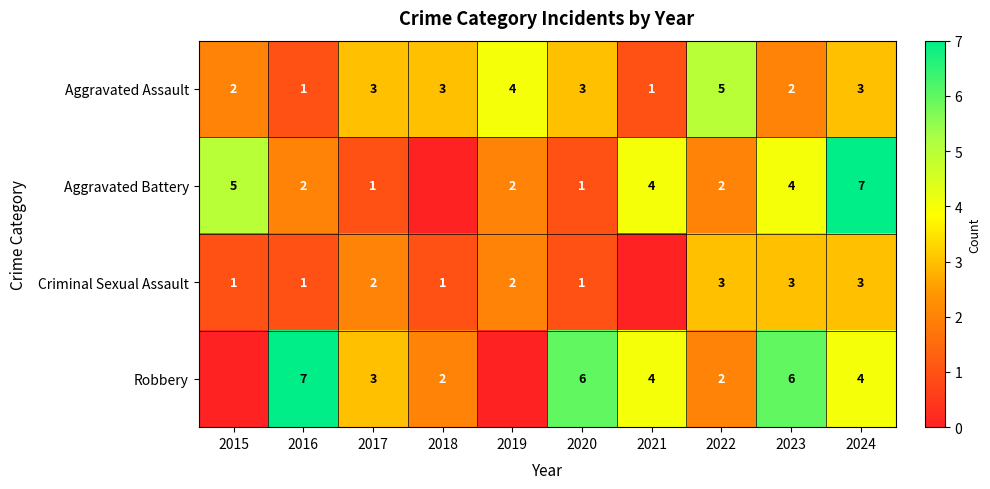

Is it true that Aggravated Battery equals 4 at 2021?

True